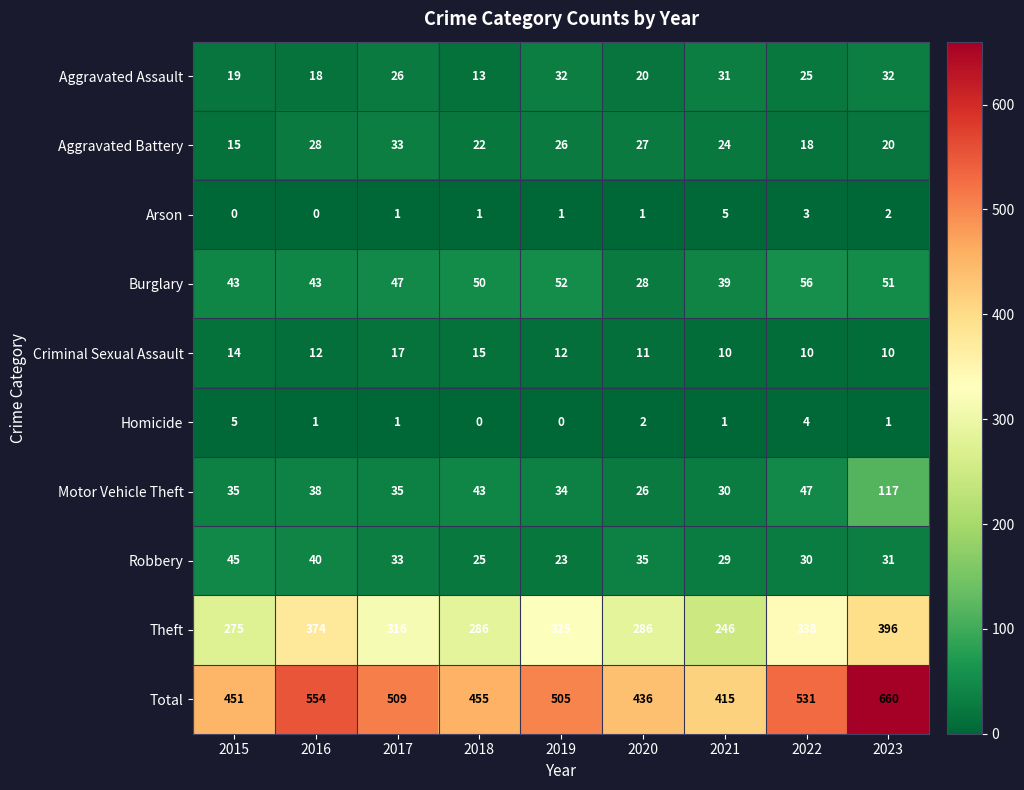

What is the average value of the Theft series?

316